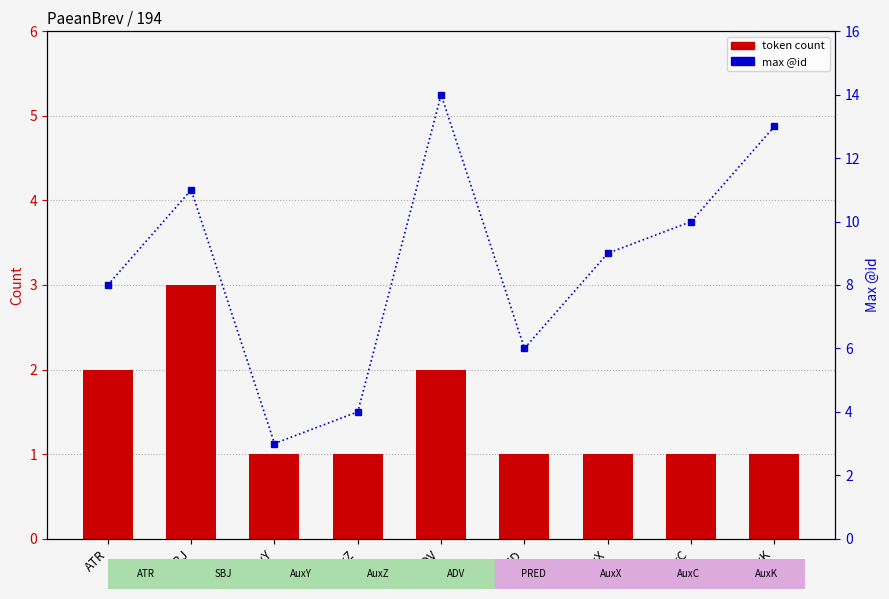

Which category has the highest value in the token count series?

SBJ